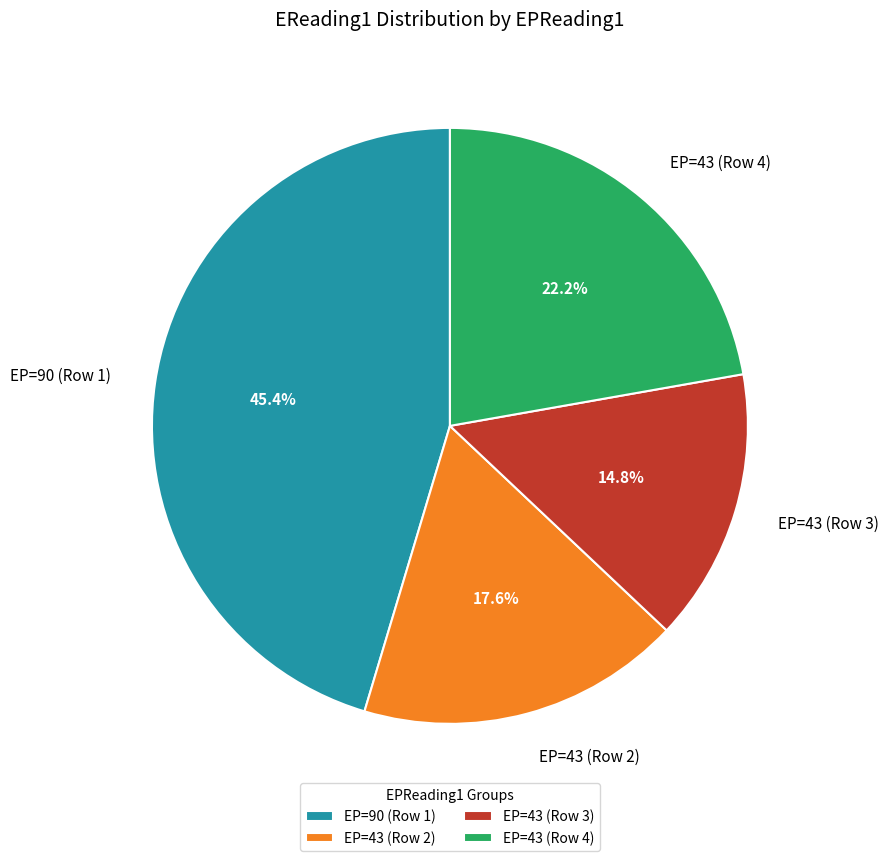

Count the number of slices in the pie.

4